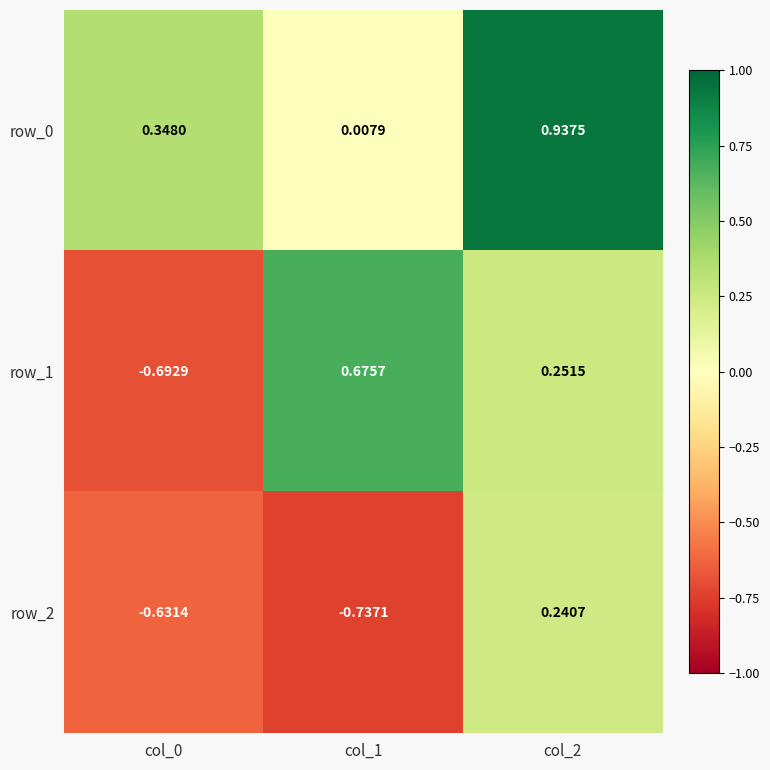

Where does the row_1 series first go above 0?

col_1